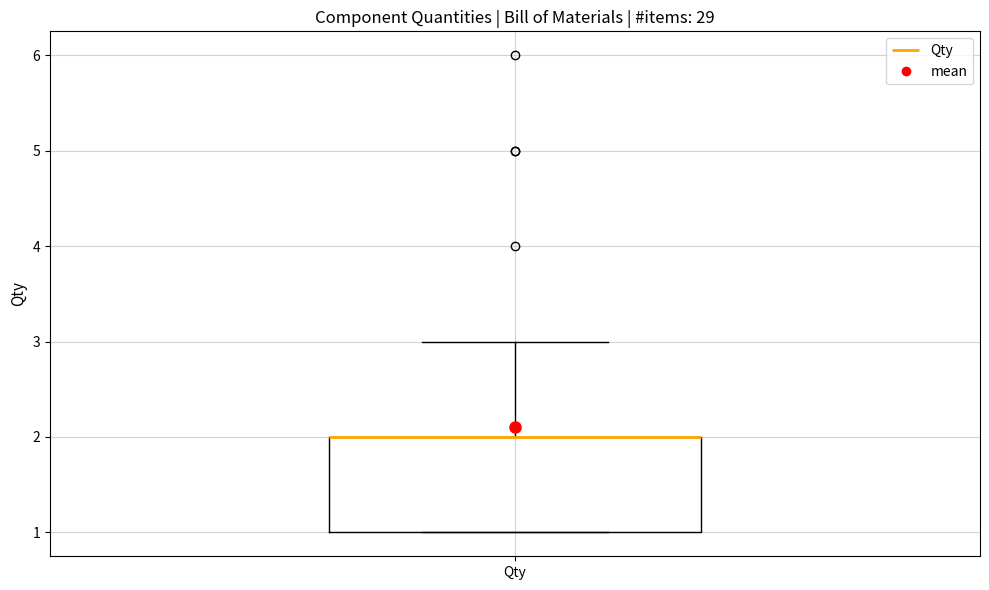

Read this box plot against the y-axis: the position of the median line, the range covered by the box, and the ends of both whiskers. The values are not printed on the chart, so give them approximately, as read against the axis.

median 2 (drawn on the box's upper edge), box 1 to 2, whiskers 1 to 3